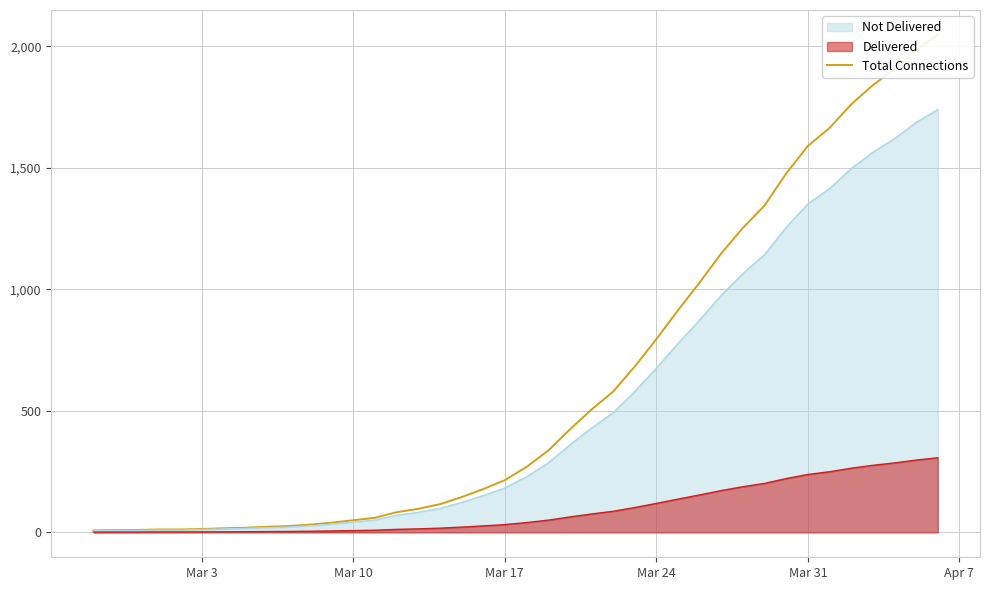

What is the maximum value for Not Delivered?

1740.0